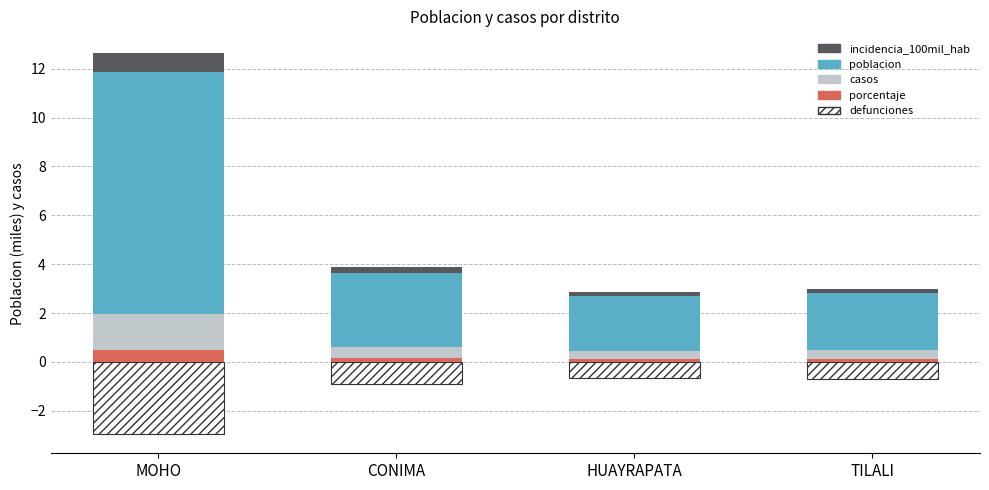

At how many categories does at least one series exceed 2?

4